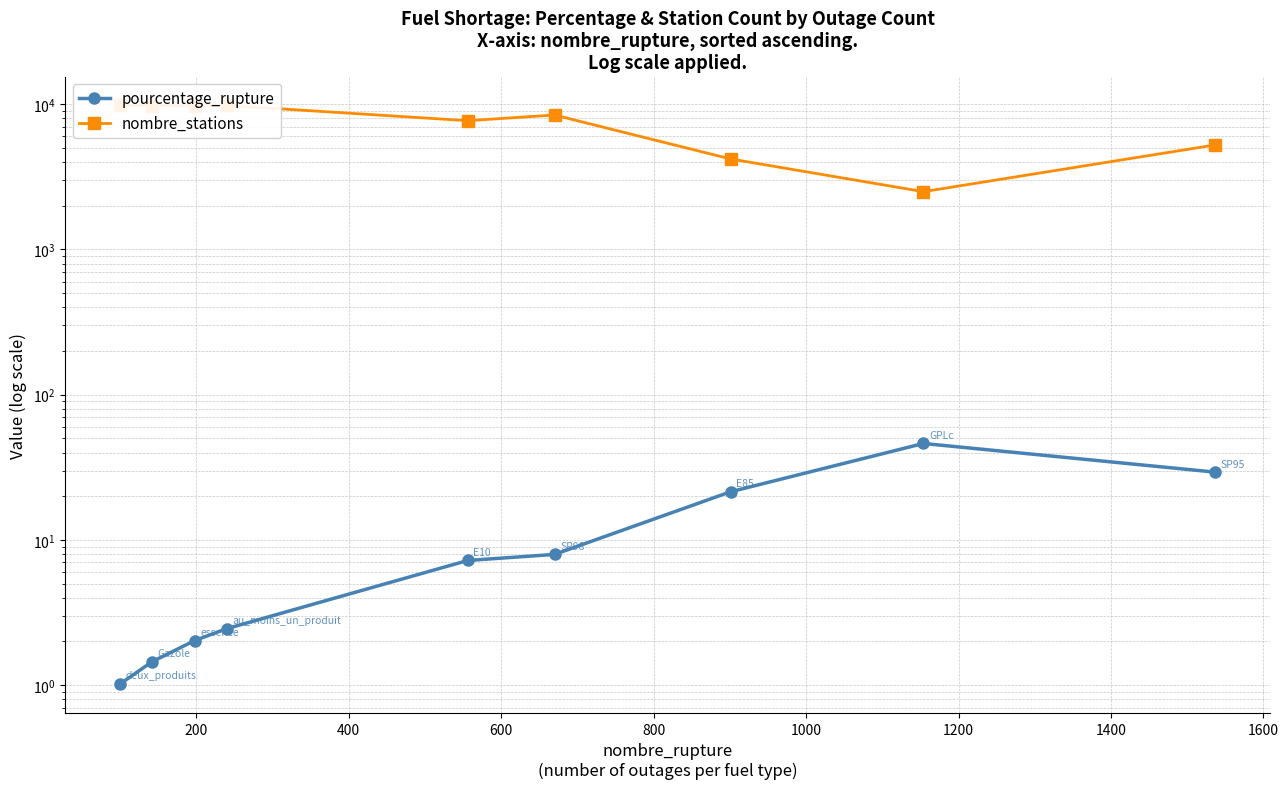

What is the minimum value shown in the chart?

1.0